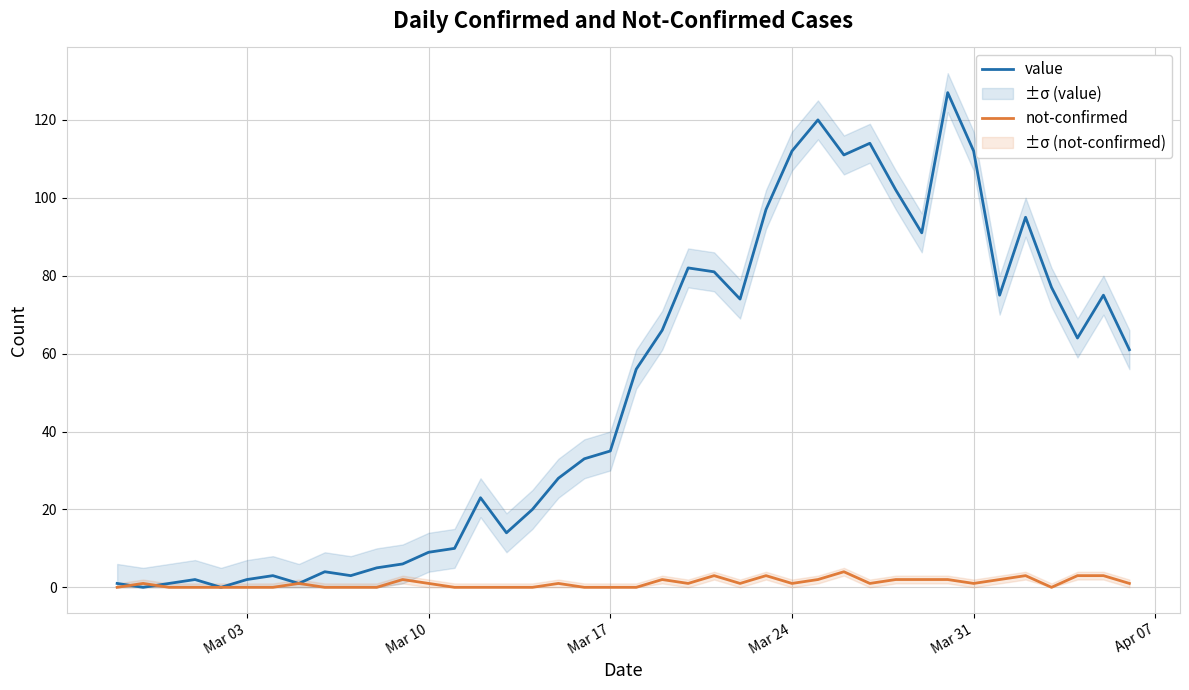

What is the sum of all value values?

1992